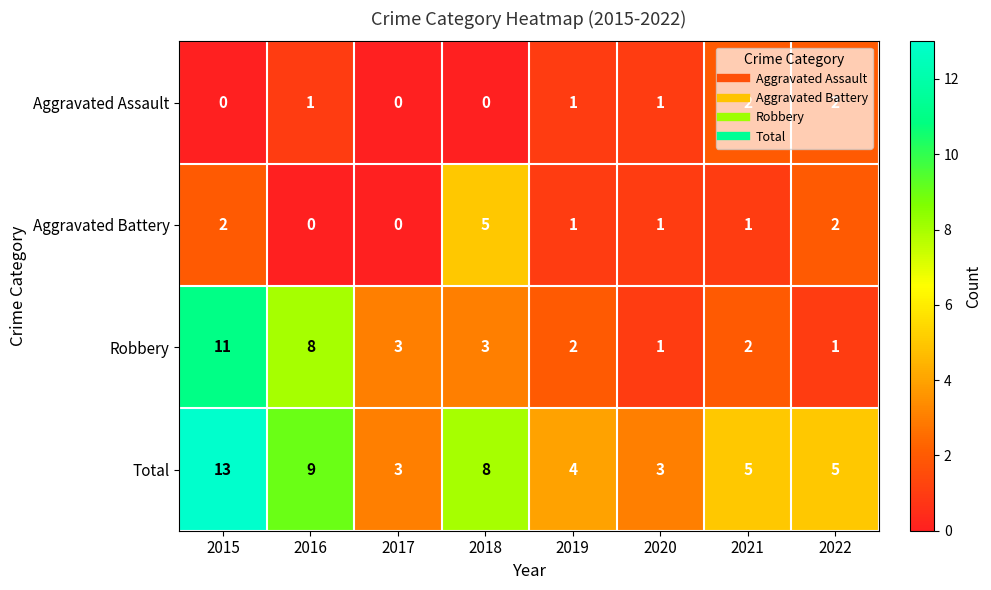

What is the spread (max minus min) of values at 2019?

3